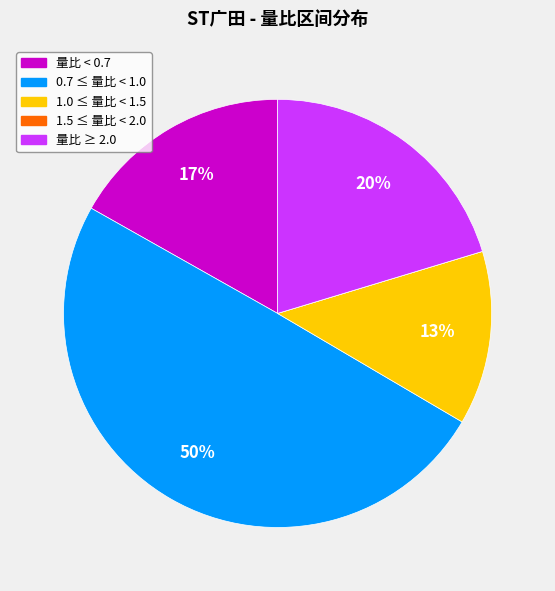

To the nearest percent, what is the difference between the largest and smallest slice percentages?

50%